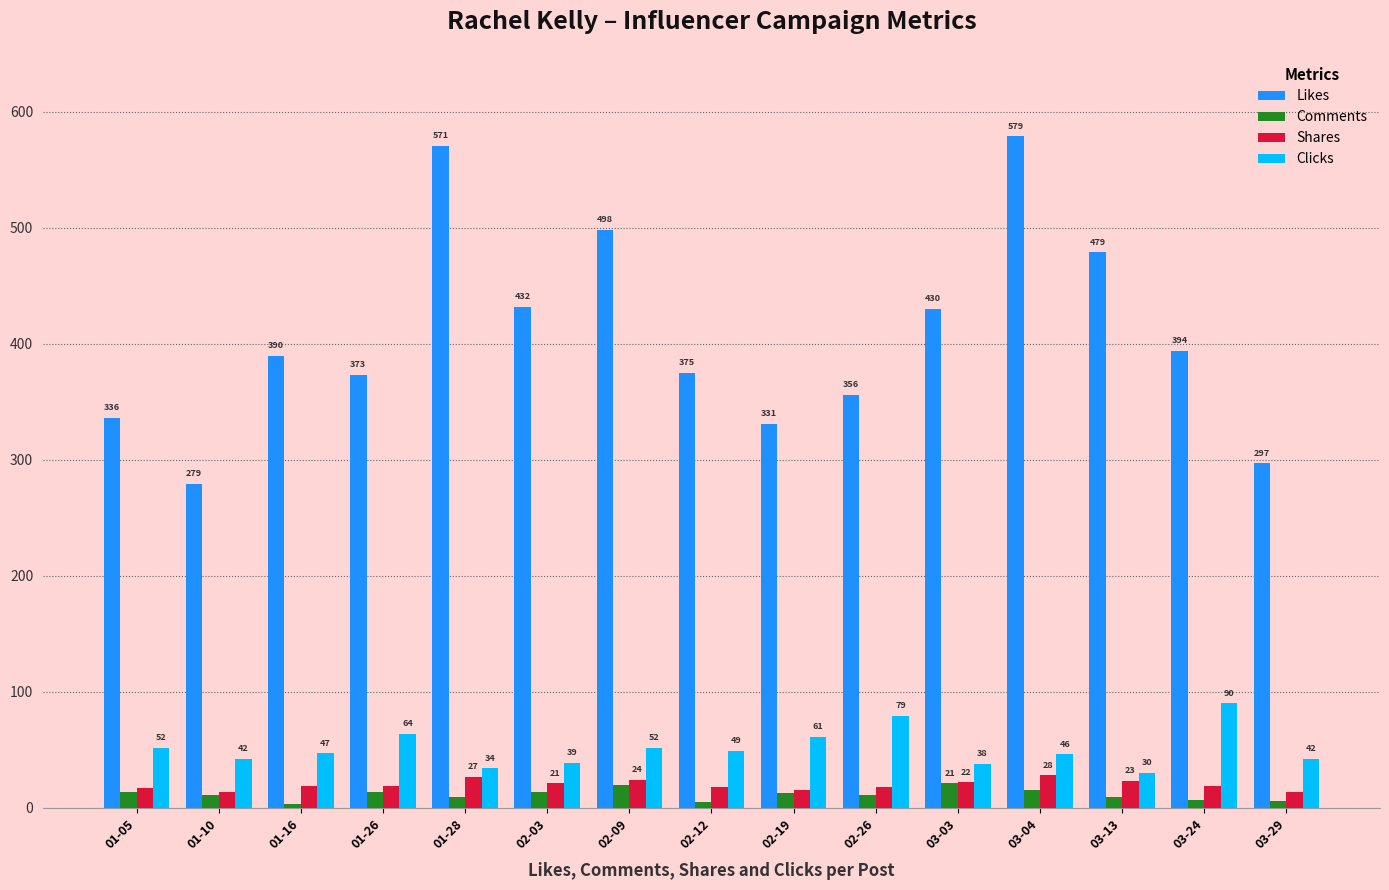

Is it true that Shares equals 19 at 03-24?

True